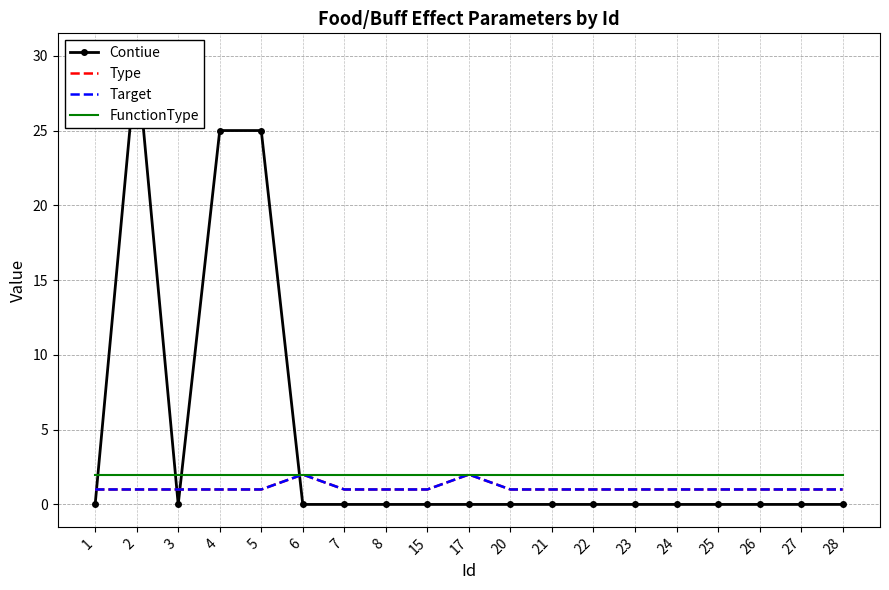

Between 2 and 24, which series saw the biggest shift?

Contiue